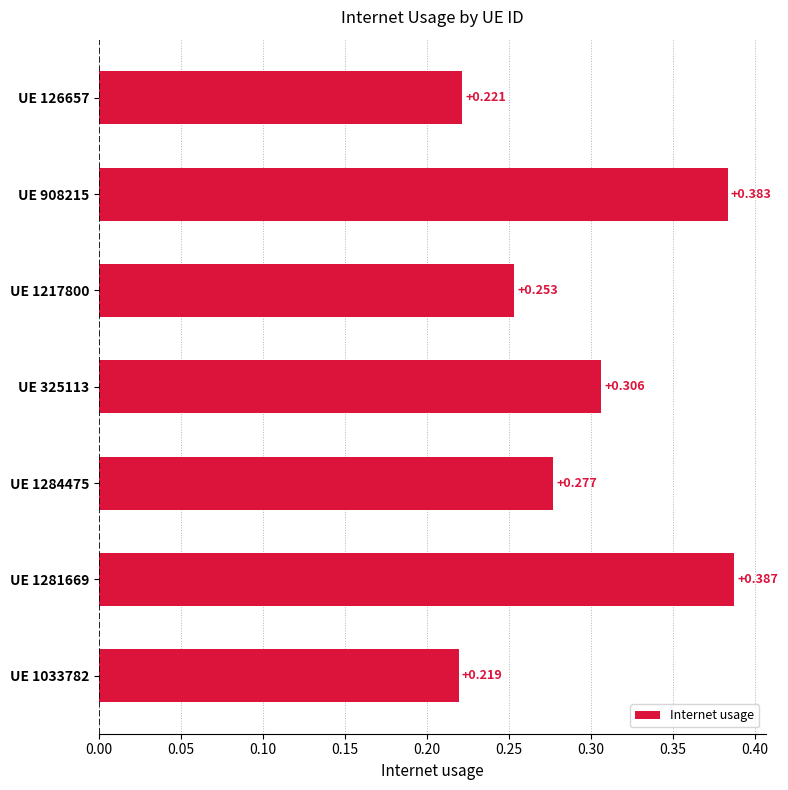

How many bars are there in total?

7